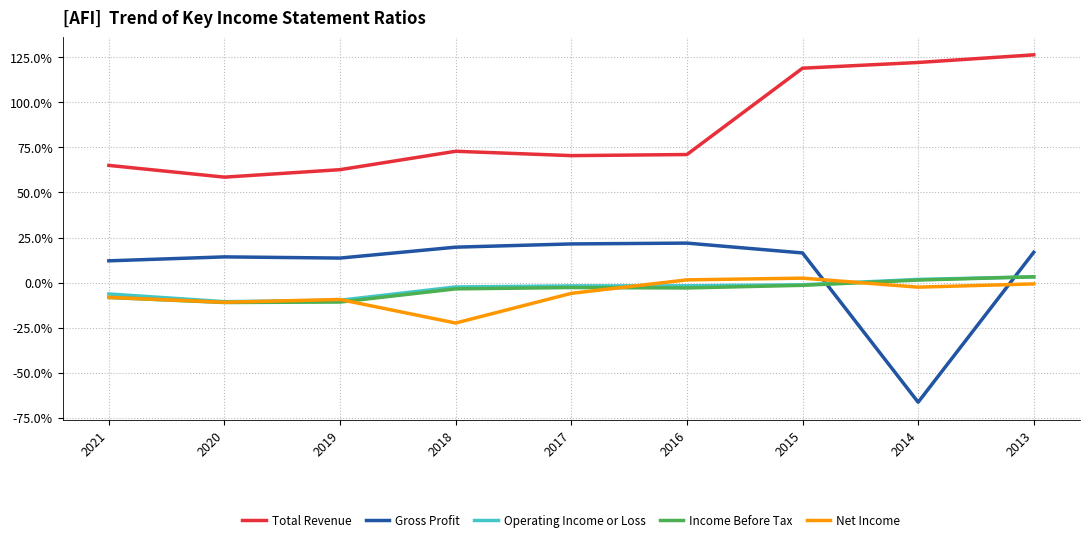

At which category is the sum across all series the highest?

2013